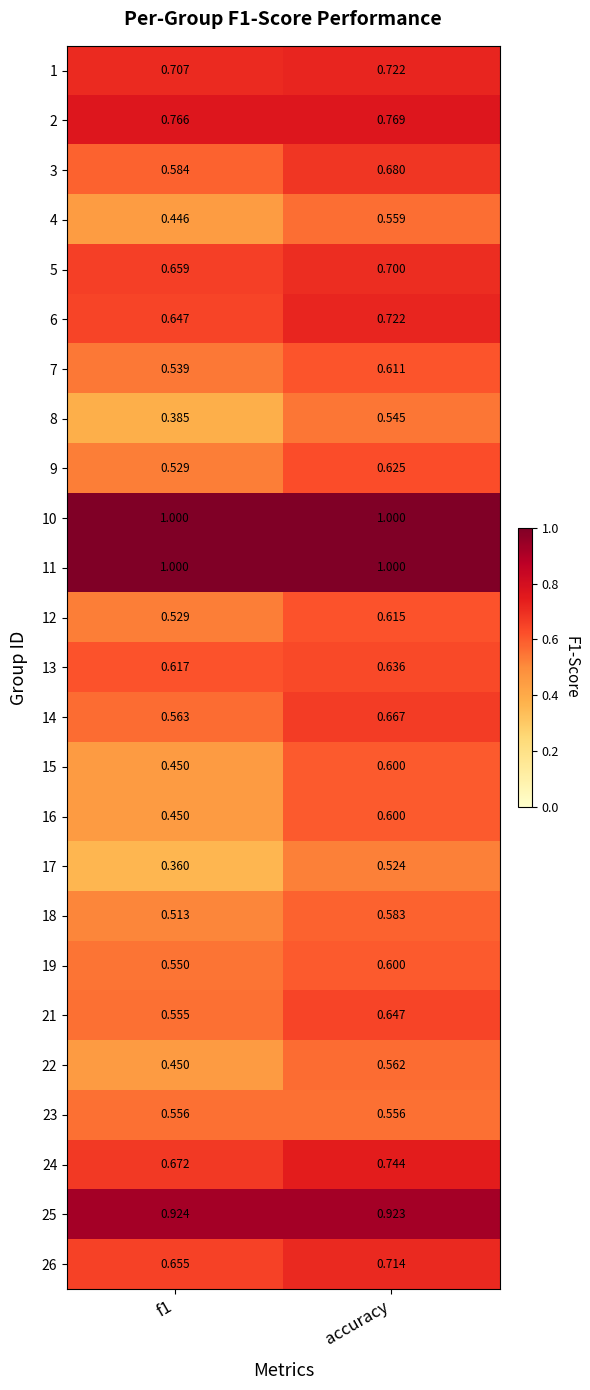

At which category is the sum across all series the highest?

accuracy